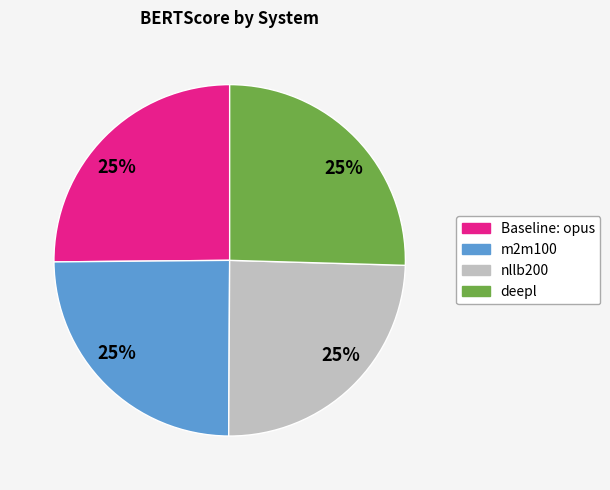

Is there any slice that represents more than half of the pie?

No